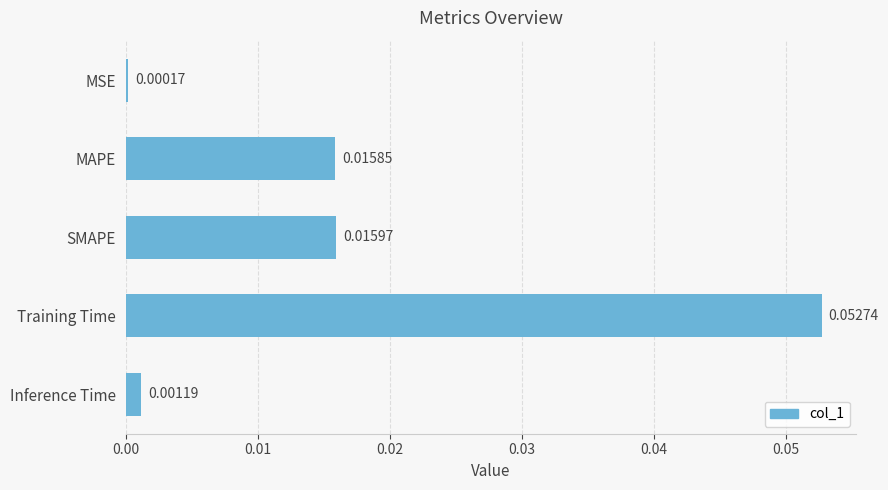

List the labels in order of value, smallest first.

MSE, Inference Time, MAPE, SMAPE, Training Time